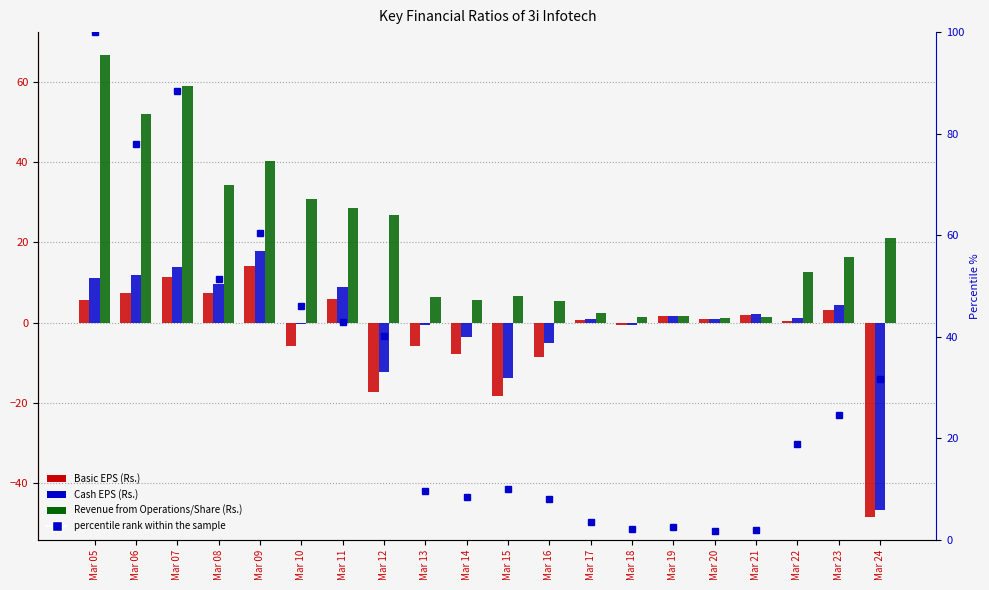

Reading left to right, what are all the values shown in this chart?

Basic EPS (Rs.): 5.7	7.4	11.4	7.3	14.1	-5.9	5.8	-17.4	-5.9	-7.8	-18.2	-8.7	0.8	-0.5	1.6	0.8	2.0	0.5	3.1	-48.5
Cash EPS (Rs.): 11.2	11.9	13.9	9.6	17.8	-0.3	8.9	-12.3	-0.5	-3.6	-13.8	-5.1	0.8	-0.5	1.6	0.9	2.1	1.3	4.4	-46.9
Revenue from Operations/Share (Rs.): 66.8	52.0	59.0	34.3	40.3	30.8	28.7	26.8	6.4	5.7	6.6	5.4	2.4	1.5	1.8	1.2	1.3	12.6	16.4	21.1
percentile rank within the sample: 100.0	77.9	88.4	51.3	60.4	46.1	42.9	40.1	9.6	8.5	9.9	8.1	3.5	2.2	2.6	1.8	1.9	18.9	24.6	31.6